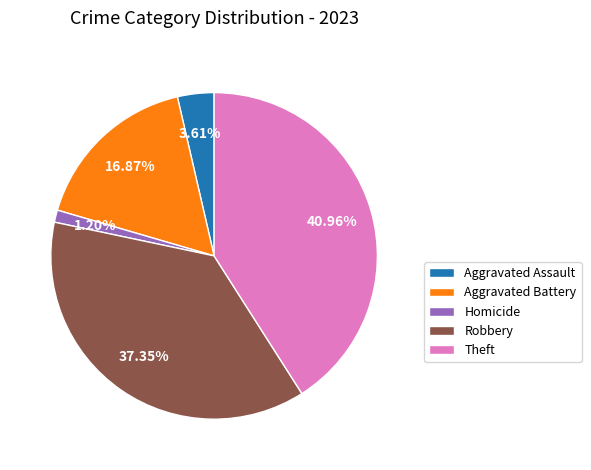

Combined, do Aggravated Battery and Theft account for over 50%?

Yes